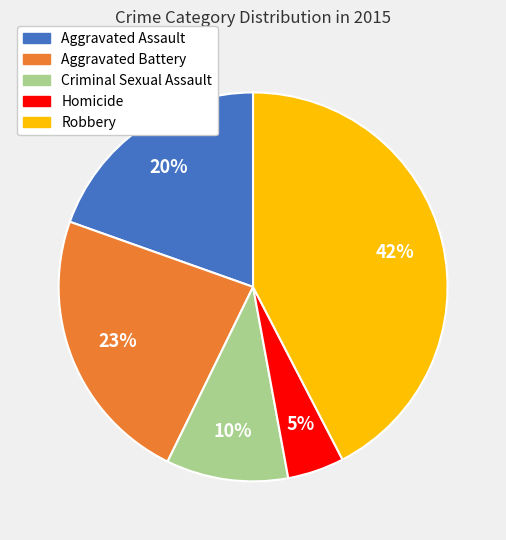

Does Criminal Sexual Assault represent more than half of the total?

No